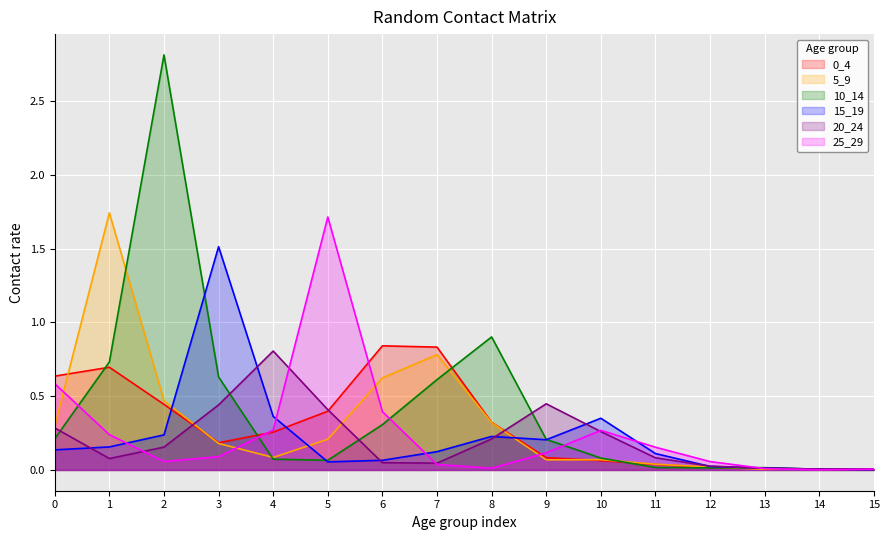

What is the sum of the 25_29 values at 8 and 4?

0.3